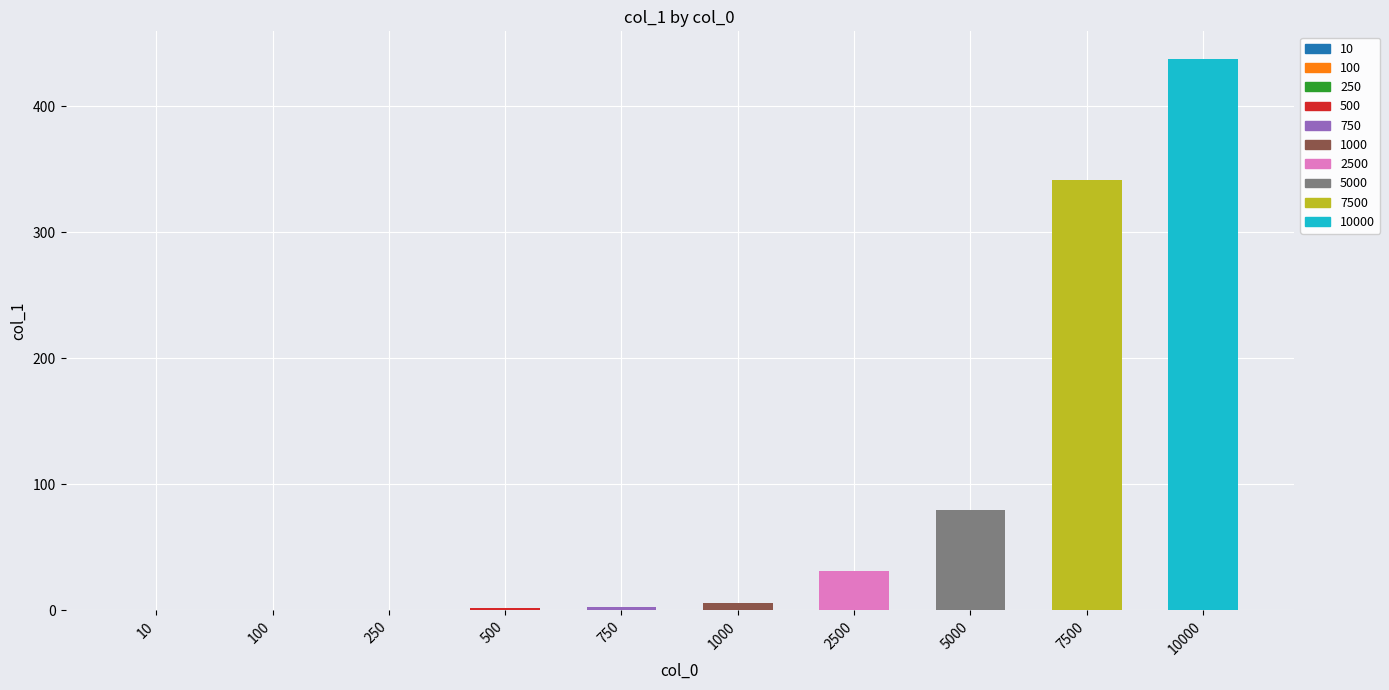

Which label corresponds to the largest value in the chart?

10000